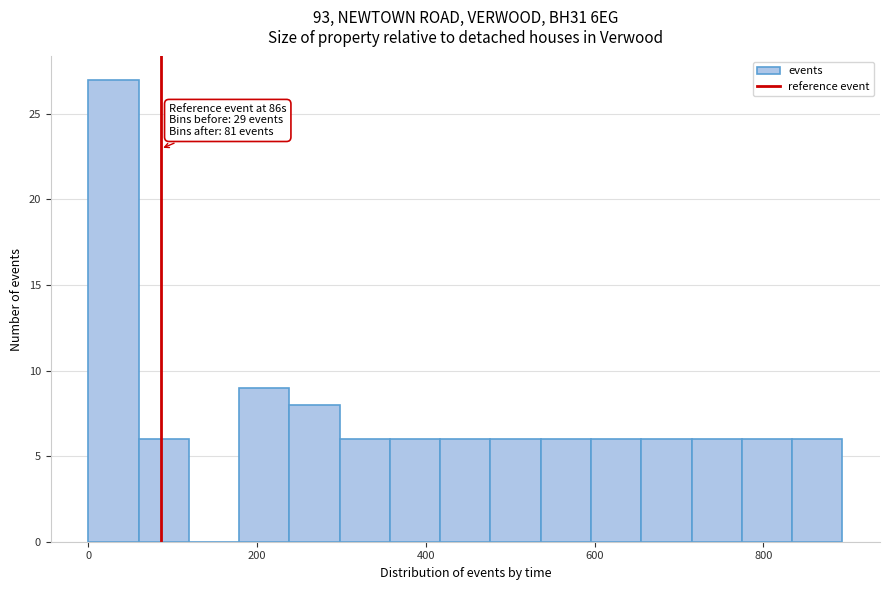

Read against the x-axis, roughly where is the centre of the tallest bar?

20